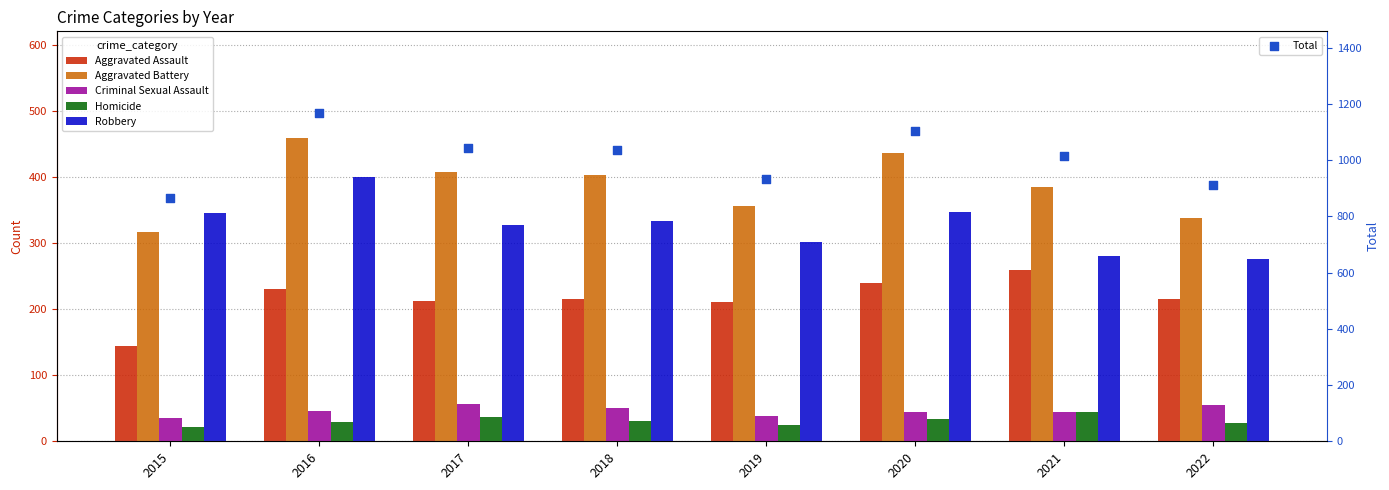

Is the value of Aggravated Assault at 2019 greater than the value of Aggravated Battery at 2022?

No